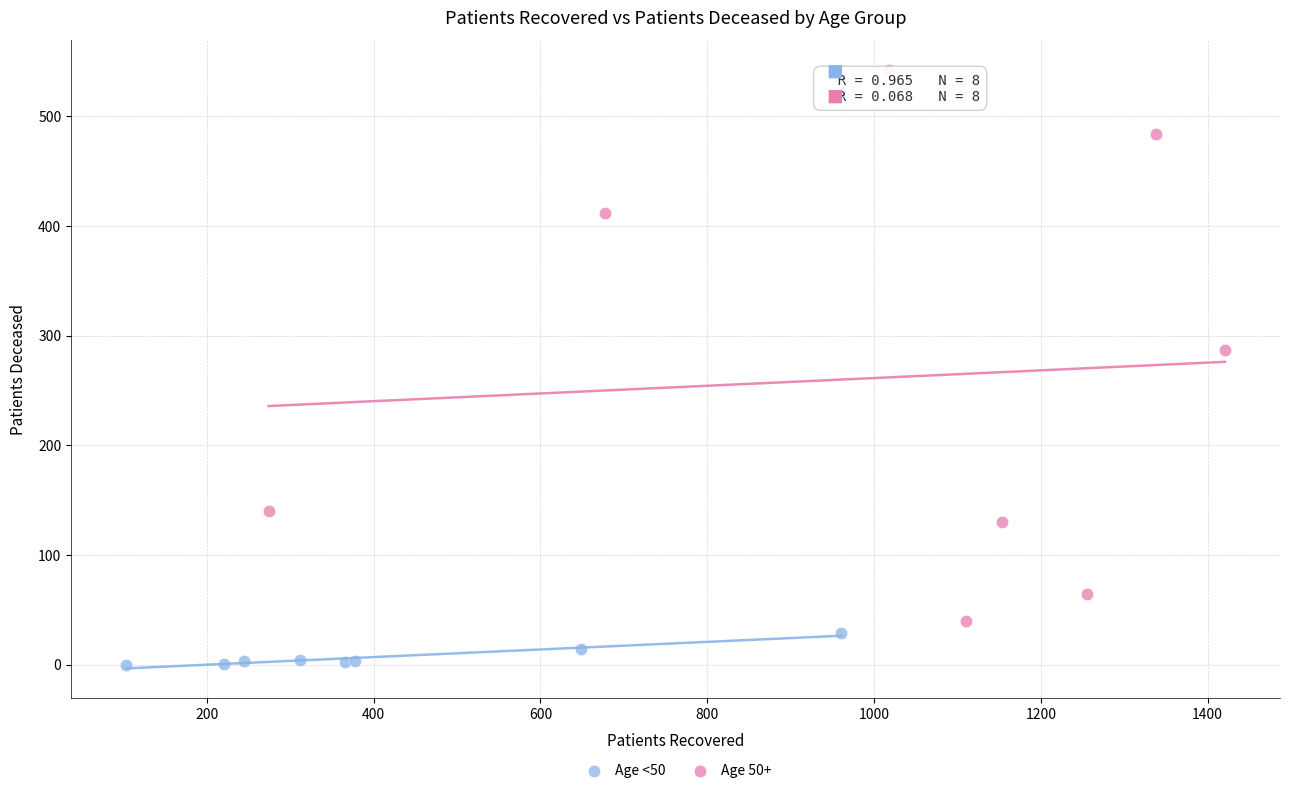

Which series reaches the maximum Y coordinate?

Age 50+